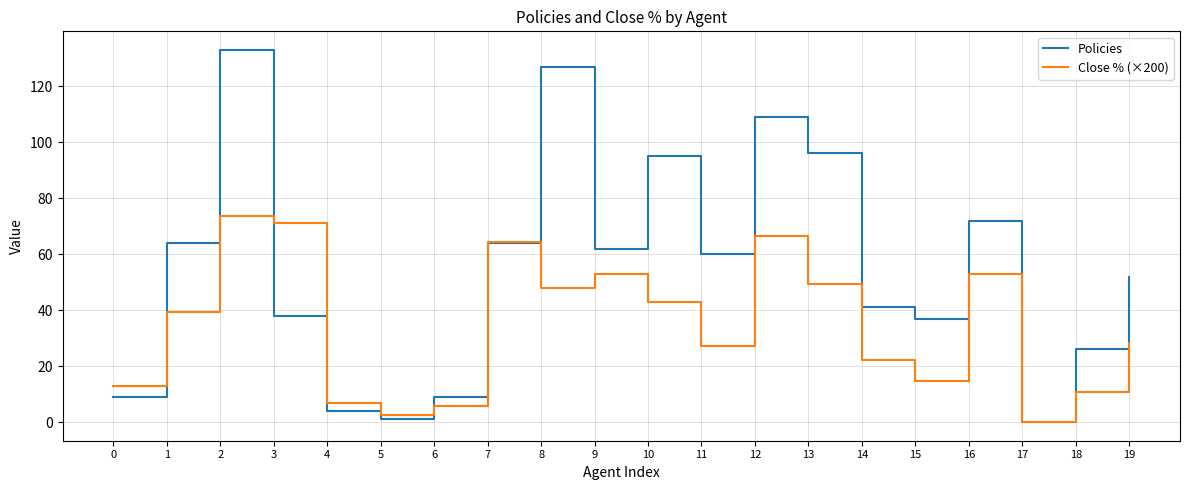

Which series has the largest range (max minus min)?

Policies